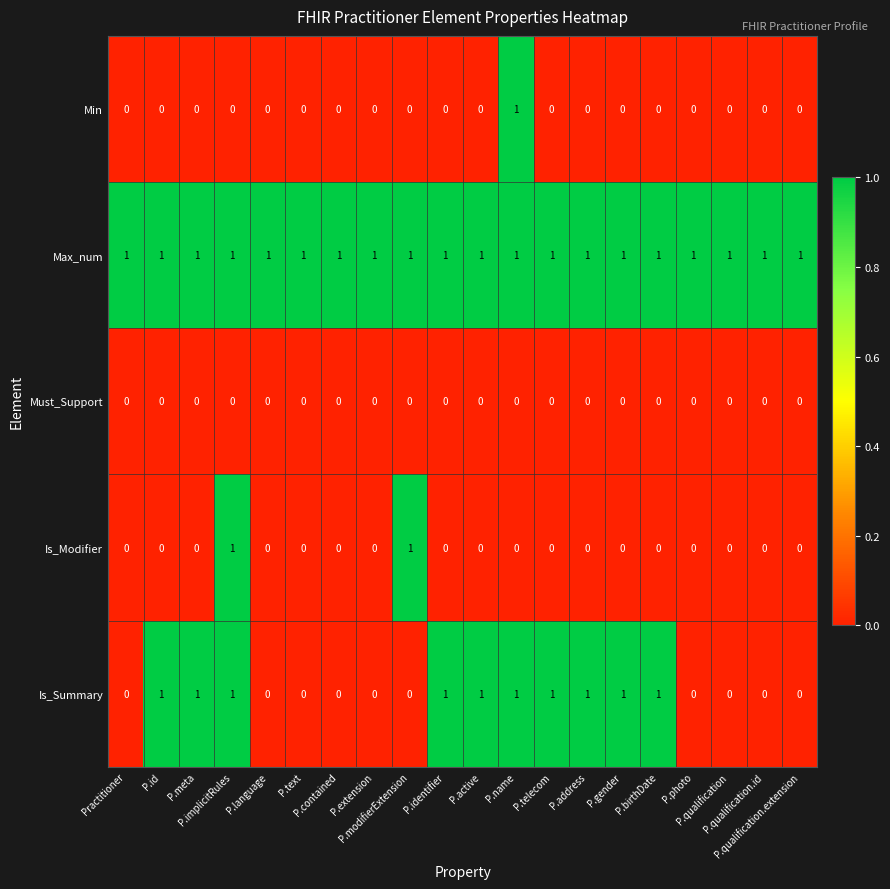

Which series has the largest total across all categories?

Max_num